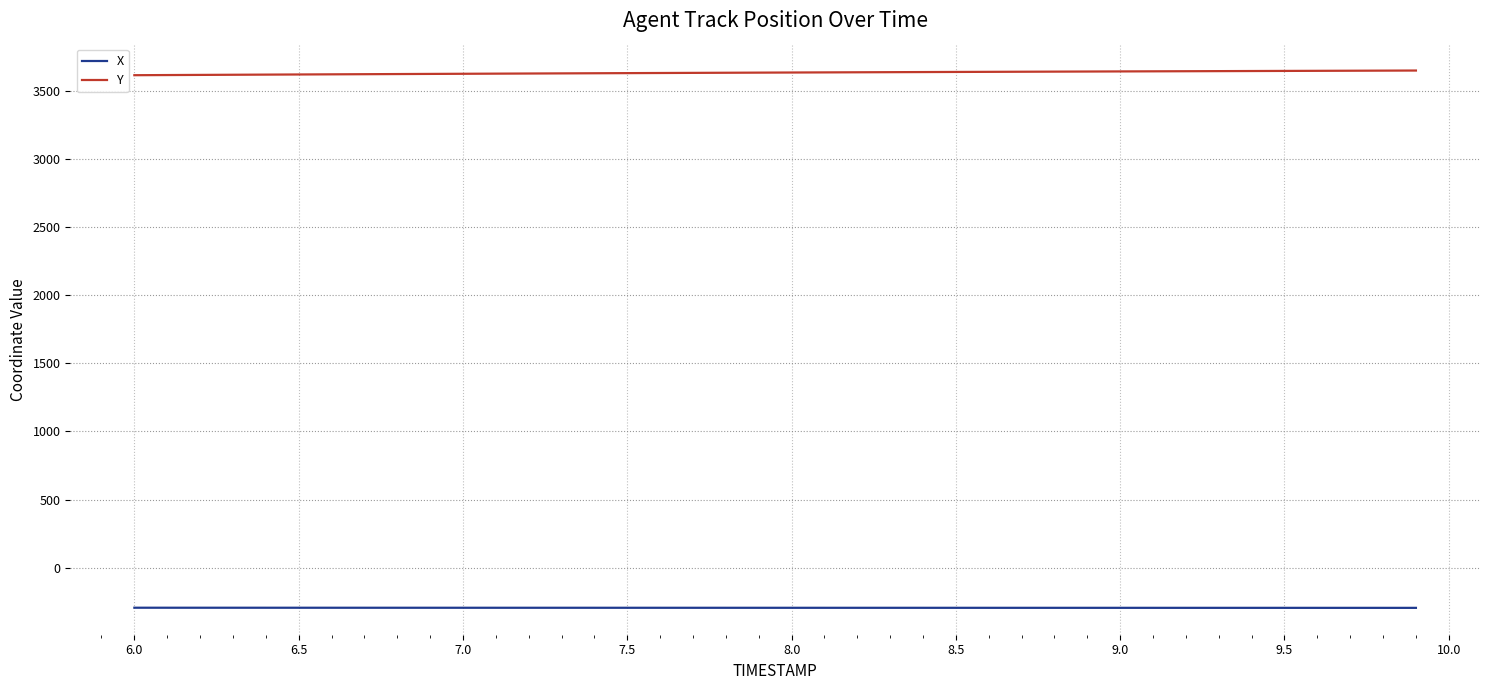

What is the minimum value for X?

-295.4